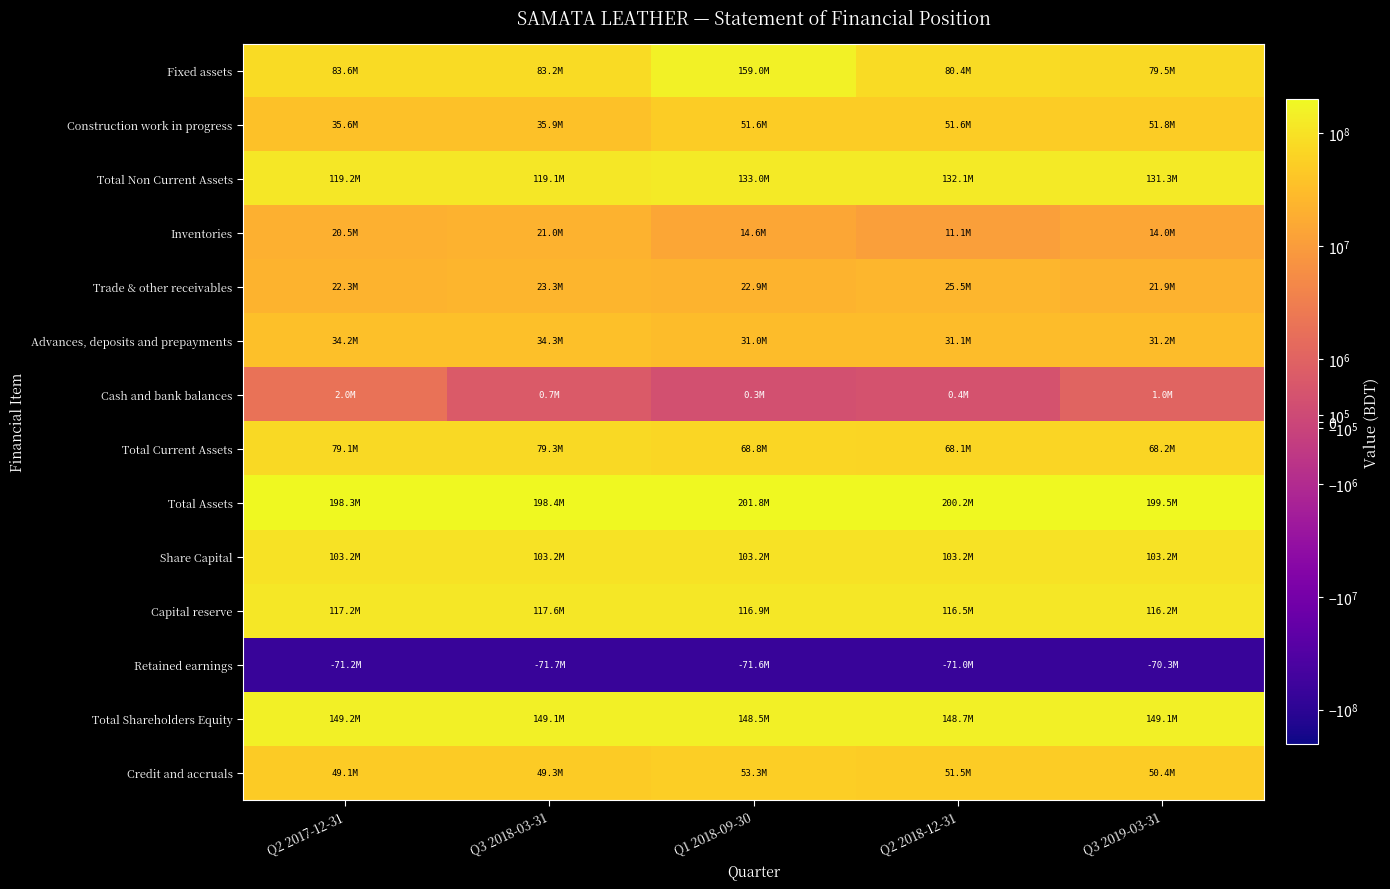

Reading left to right, transcribe all the data shown in this chart.

Fixed assets: Q2 2017-12-31=83647000	Q3 2018-03-31=83220000	Q1 2018-09-30=158992000	Q2 2018-12-31=80439000	Q3 2019-03-31=79535000
Construction work in progress: Q2 2017-12-31=35585000	Q3 2018-03-31=35865000	Q1 2018-09-30=51614000	Q2 2018-12-31=51614000	Q3 2019-03-31=51788000
Total Non Current Assets: Q2 2017-12-31=119232000	Q3 2018-03-31=119085000	Q1 2018-09-30=133020000	Q2 2018-12-31=132053000	Q3 2019-03-31=131323000
Inventories: Q2 2017-12-31=20525000	Q3 2018-03-31=21010000	Q1 2018-09-30=14562000	Q2 2018-12-31=11080000	Q3 2019-03-31=14018000
Trade & other receivables: Q2 2017-12-31=22323000	Q3 2018-03-31=23265000	Q1 2018-09-30=22901000	Q2 2018-12-31=25503000	Q3 2019-03-31=21939000
Advances, deposits and prepayments: Q2 2017-12-31=34249000	Q3 2018-03-31=34305000	Q1 2018-09-30=30992000	Q2 2018-12-31=31113000	Q3 2019-03-31=31175000
Cash and bank balances: Q2 2017-12-31=1954000	Q3 2018-03-31=703000	Q1 2018-09-30=322000	Q2 2018-12-31=413000	Q3 2019-03-31=1019000
Total Current Assets: Q2 2017-12-31=79051000	Q3 2018-03-31=79283000	Q1 2018-09-30=68777000	Q2 2018-12-31=68109000	Q3 2019-03-31=68151000
Total Assets: Q2 2017-12-31=198283000	Q3 2018-03-31=198368000	Q1 2018-09-30=201797000	Q2 2018-12-31=200162000	Q3 2019-03-31=199474000
Share Capital: Q2 2017-12-31=103200000	Q3 2018-03-31=103200000	Q1 2018-09-30=103200000	Q2 2018-12-31=103200000	Q3 2019-03-31=103200000
Capital reserve: Q2 2017-12-31=117200000	Q3 2018-03-31=117582000	Q1 2018-09-30=116854000	Q2 2018-12-31=116509000	Q3 2019-03-31=116163000
Retained earnings: Q2 2017-12-31=-71176000	Q3 2018-03-31=-71717000	Q1 2018-09-30=-71559000	Q2 2018-12-31=-71046000	Q3 2019-03-31=-70289000
Total Shareholders Equity: Q2 2017-12-31=149224000	Q3 2018-03-31=149065000	Q1 2018-09-30=148495000	Q2 2018-12-31=148663000	Q3 2019-03-31=149074000
Credit and accruals: Q2 2017-12-31=49059000	Q3 2018-03-31=49303000	Q1 2018-09-30=53302000	Q2 2018-12-31=51499000	Q3 2019-03-31=50400000